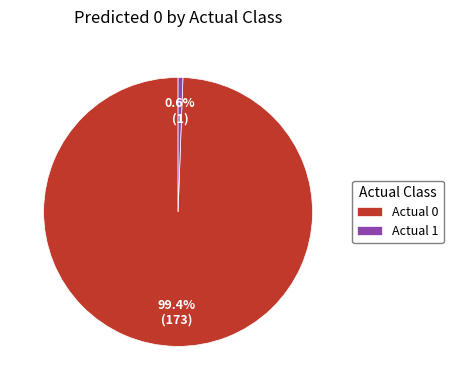

What is the majority slice?

Actual 0